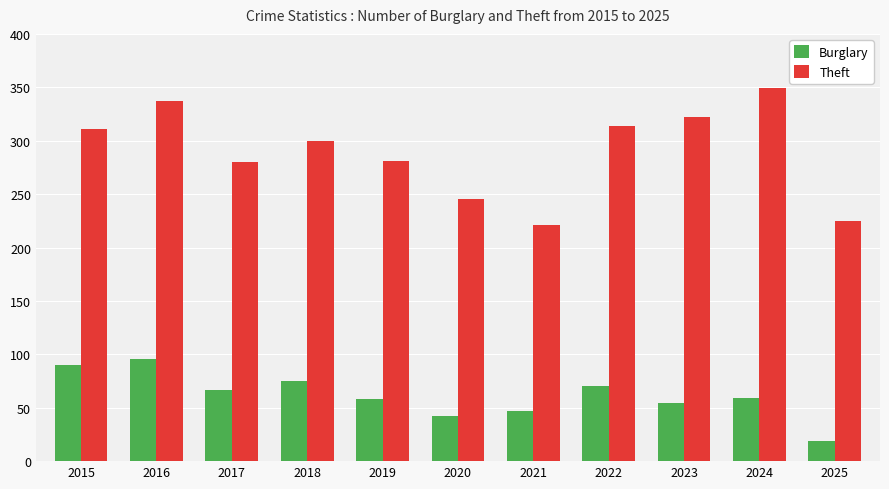

What is the greatest value displayed?

349